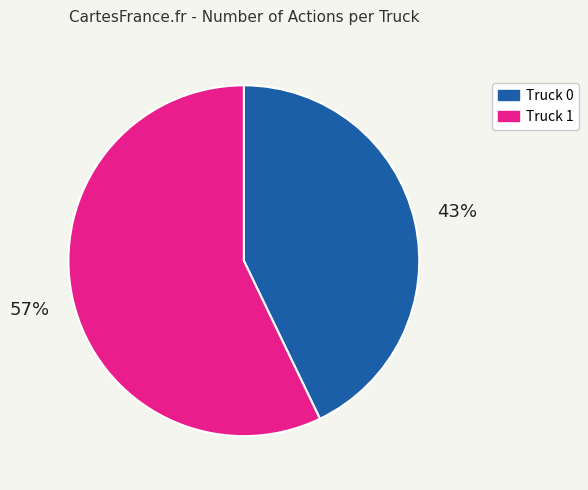

Which has a higher value, Truck 0 or Truck 1?

Truck 1